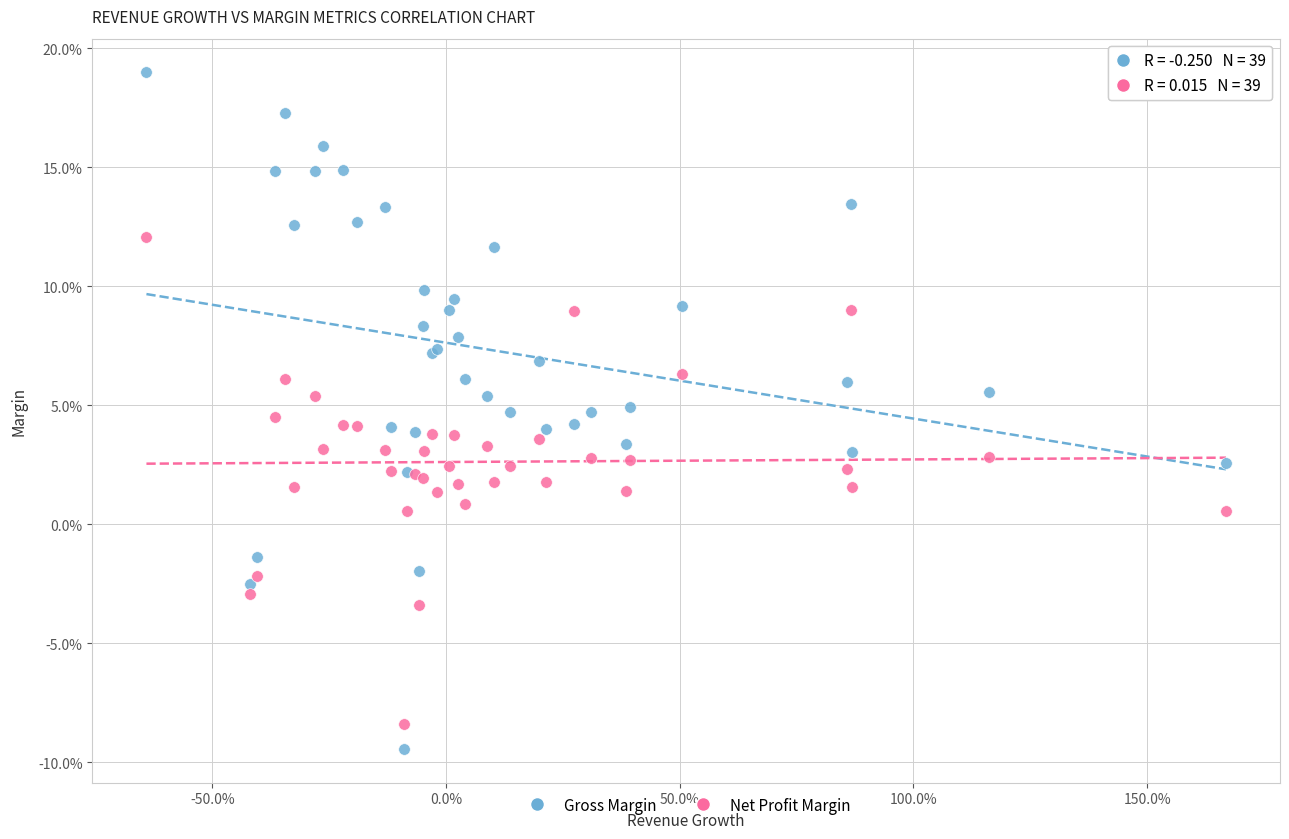

What are all the series names shown in the legend?

Gross Margin, Net Profit Margin